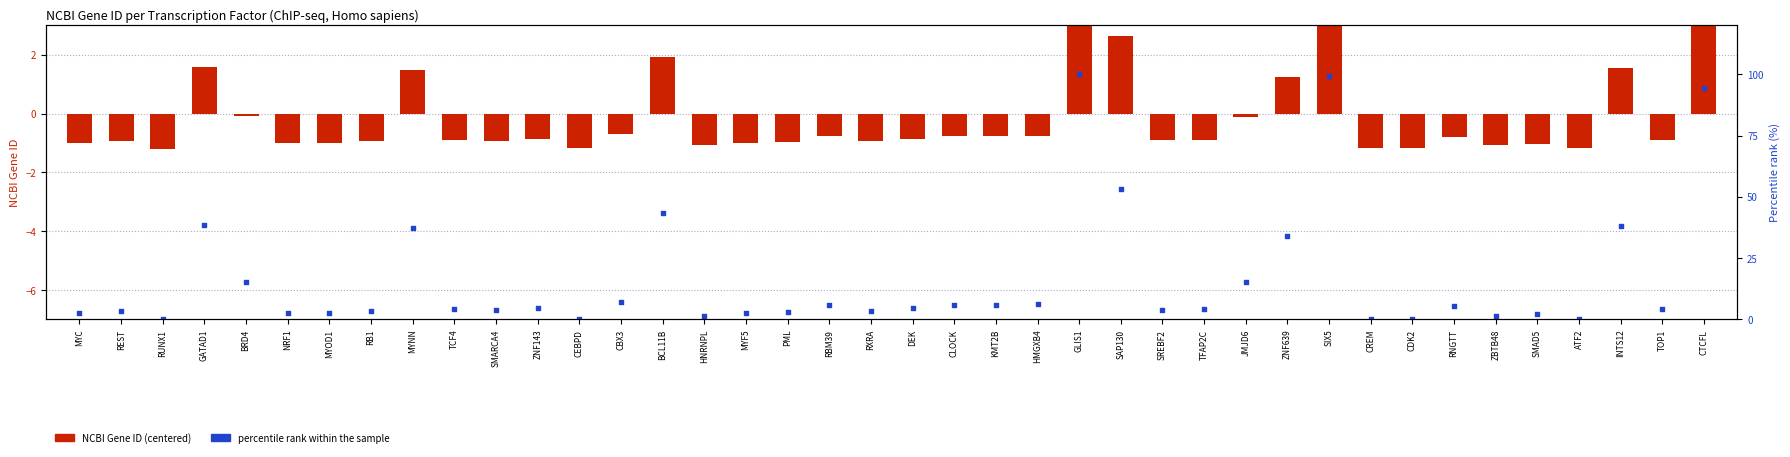

Which series contains the highest Y value?

Percentile rank within sample